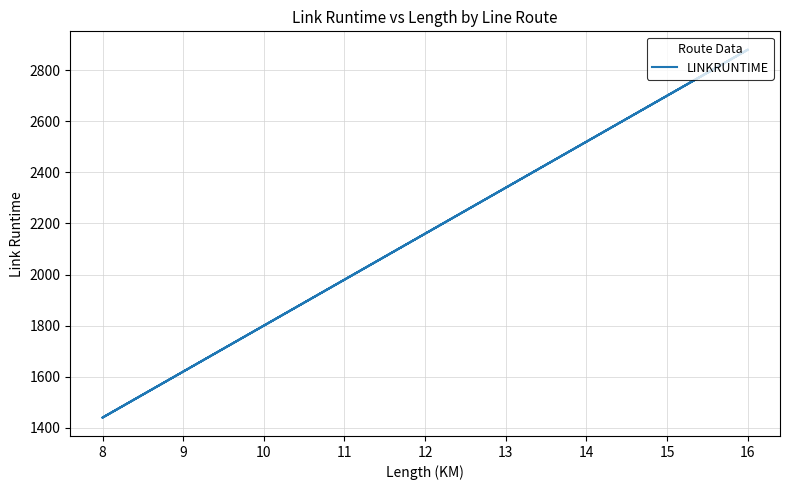

What is the difference between the maximum and minimum values?

1440